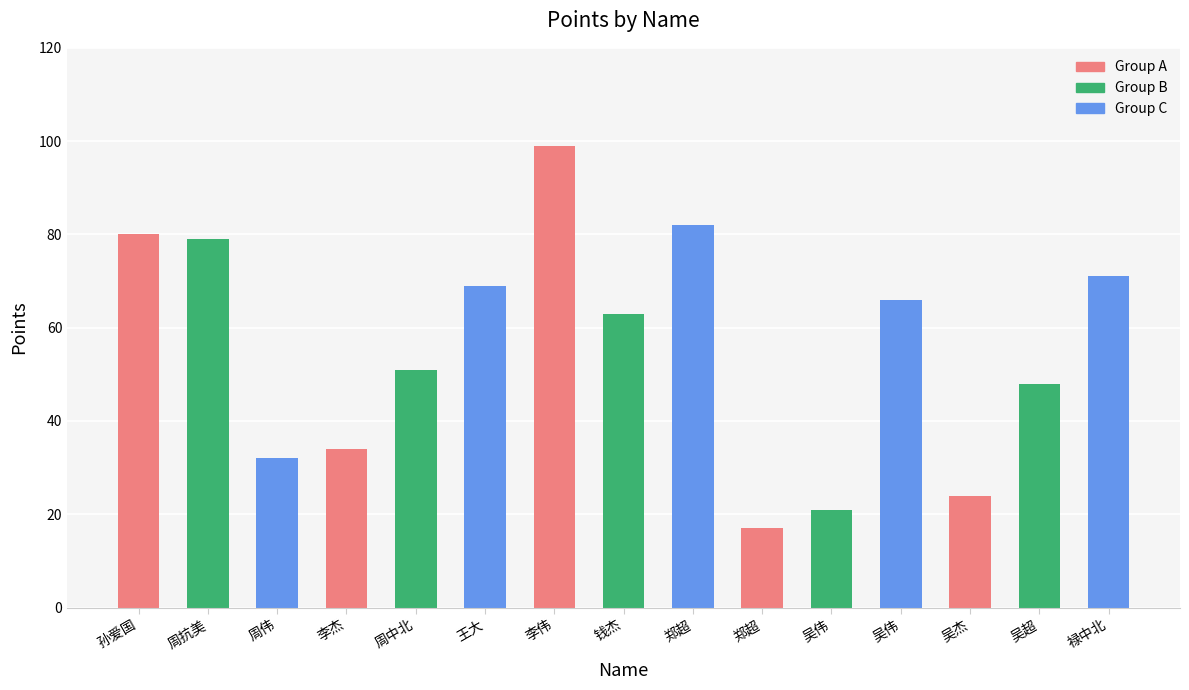

Reading left to right, transcribe all the data shown in this chart.

孙爱国=80	周抗美=79	周伟=32	李杰=34	周中北=51	王大=69	李伟=99	钱杰=63	郑超=82	郑超=17	吴伟=21	吴伟=66	吴杰=24	吴超=48	禄中北=71